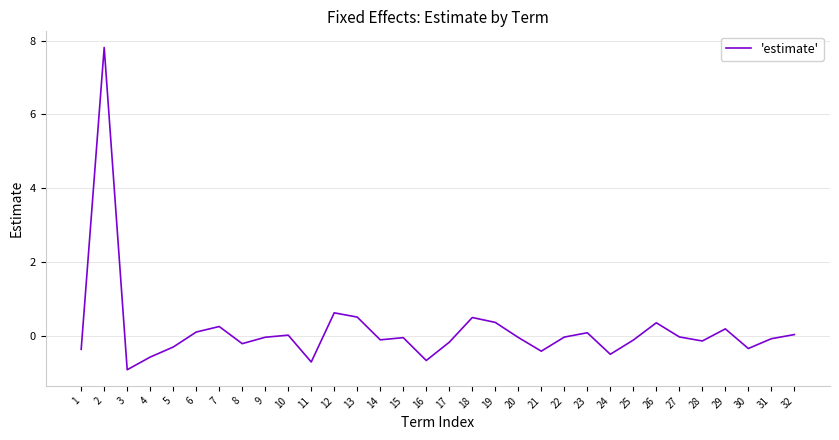

What is the change in value from 10 to 30?

-0.4